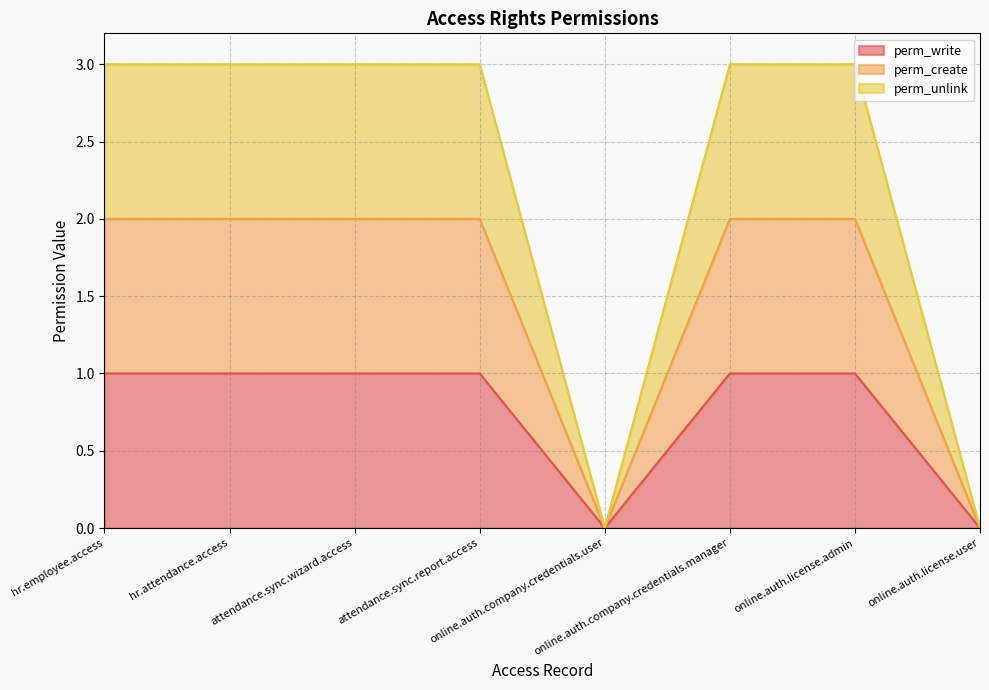

At which category is the sum across all series the highest?

hr.employee.access